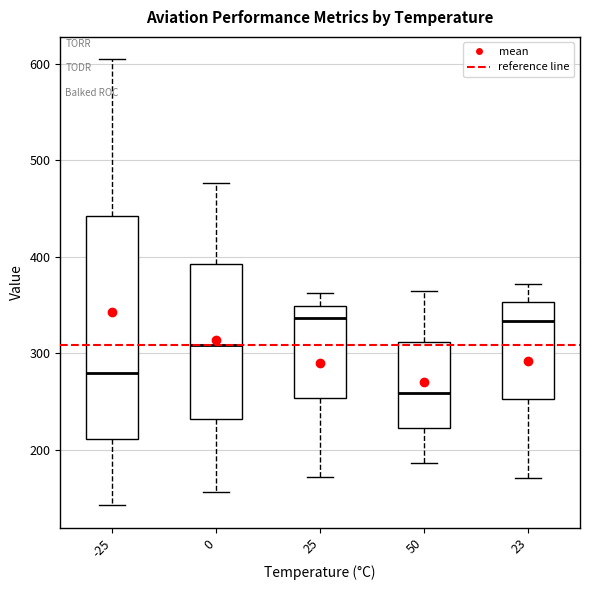

Where does the upper whisker of the box at x = 23 end on the y-axis? The values are not printed on the chart, so give them approximately, as read against the axis.

370